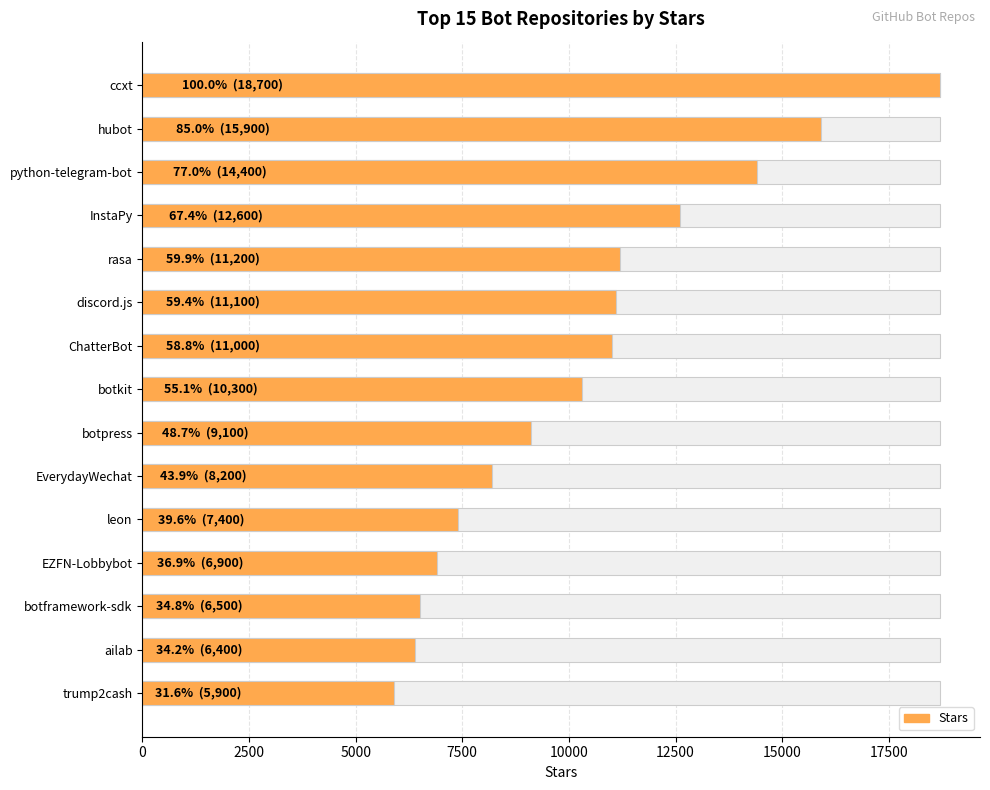

Which has a higher value, ChatterBot or botframework-sdk?

ChatterBot